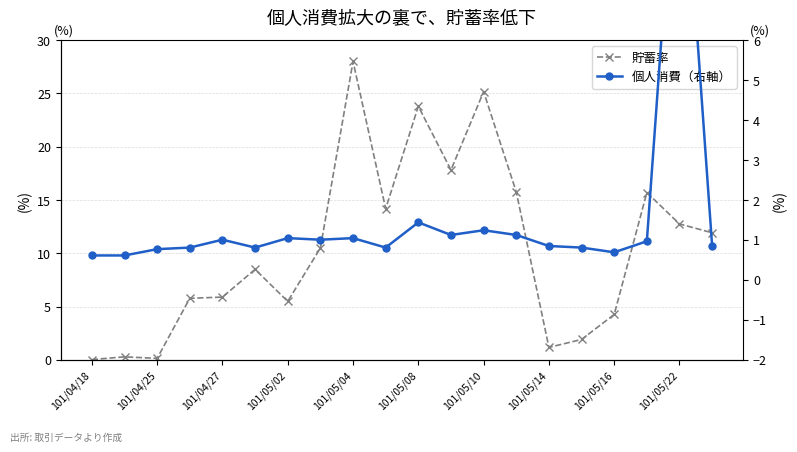

What is the label of the 15th point from the left?

101/05/14